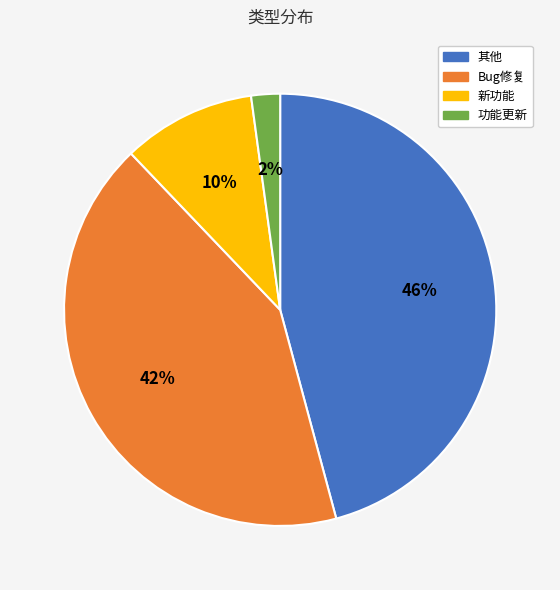

To the nearest percent, what is the difference between the largest and smallest slice percentages?

44%